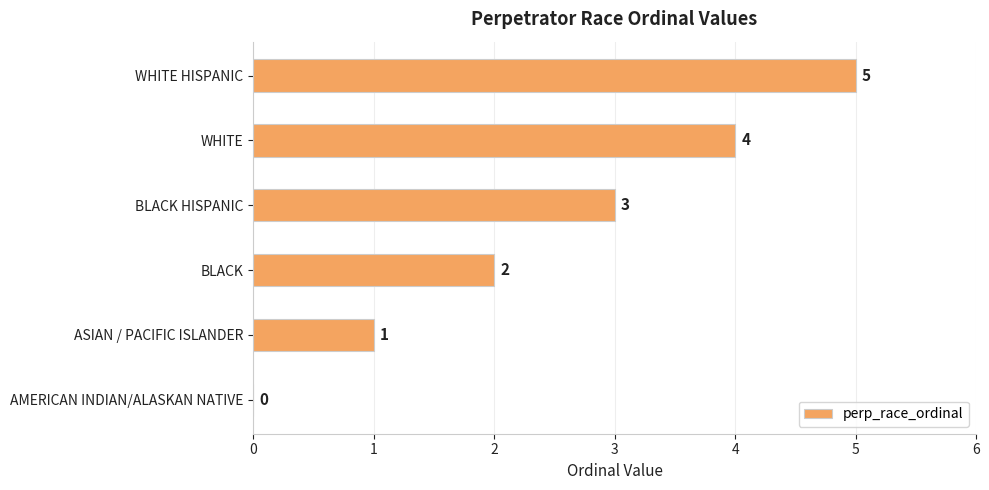

How many series are shown in this chart?

1